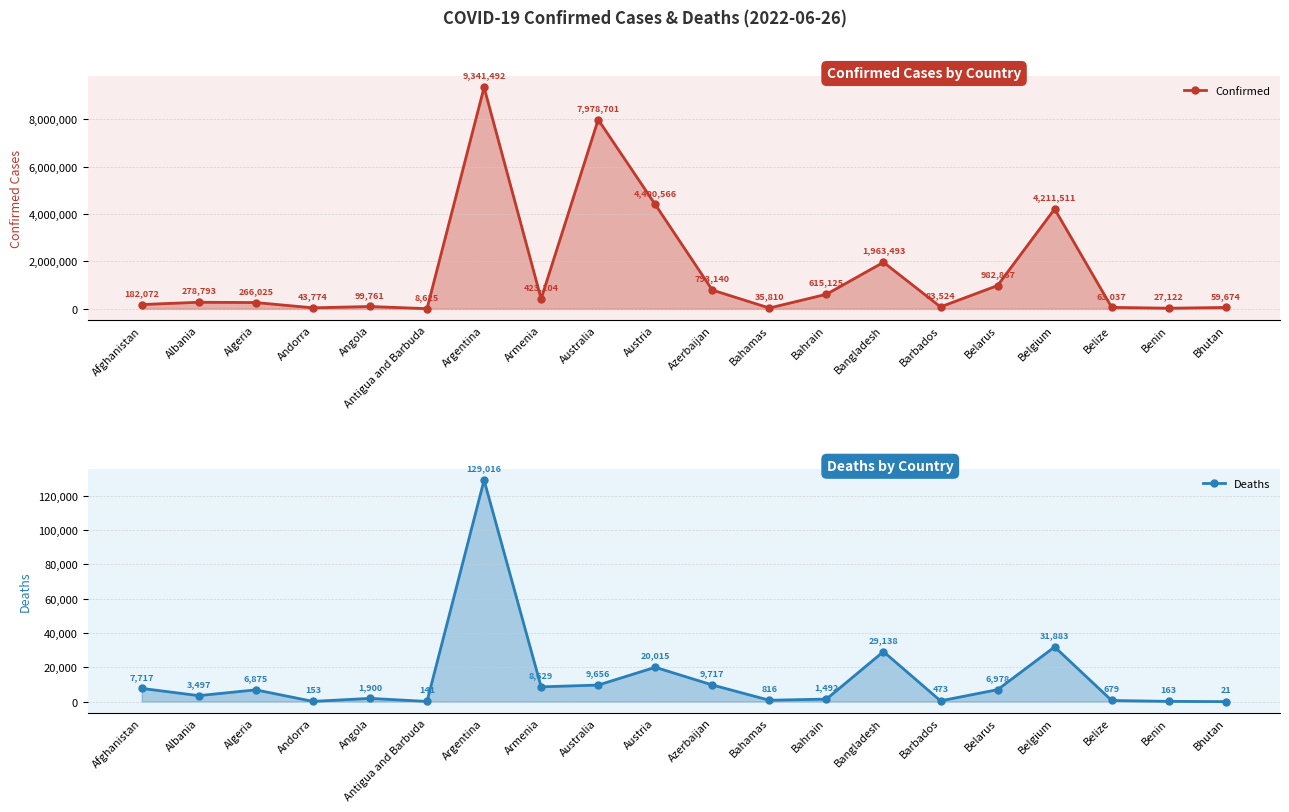

Reading left to right, extract all data points from this chart.

Confirmed: Afghanistan=182072	Albania=278793	Algeria=266025	Andorra=43774	Angola=99761	Antigua and Barbuda=8625	Argentina=9341492	Armenia=423104	Australia=7978701	Austria=4400566	Azerbaijan=793140	Bahamas=35810	Bahrain=615125	Bangladesh=1963493	Barbados=83524	Belarus=982867	Belgium=4211511	Belize=63037	Benin=27122	Bhutan=59674
Deaths: Afghanistan=7717	Albania=3497	Algeria=6875	Andorra=153	Angola=1900	Antigua and Barbuda=141	Argentina=129016	Armenia=8629	Australia=9656	Austria=20015	Azerbaijan=9717	Bahamas=816	Bahrain=1492	Bangladesh=29138	Barbados=473	Belarus=6978	Belgium=31883	Belize=679	Benin=163	Bhutan=21